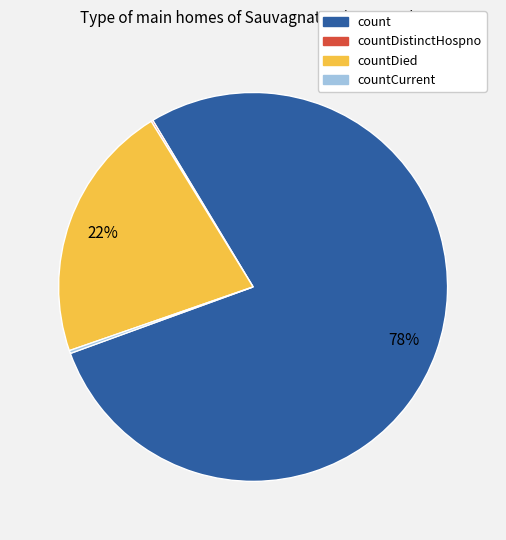

Which slice is the largest?

count